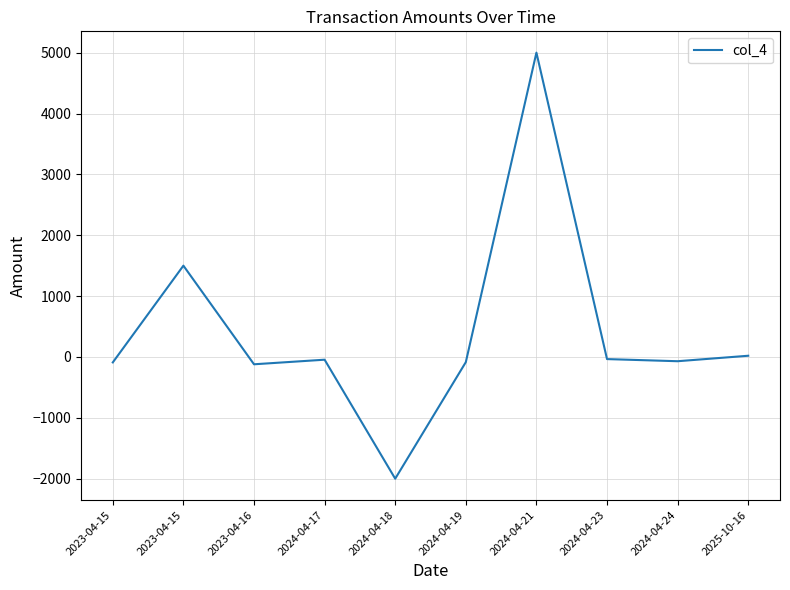

What is the change in value from 2024-04-21 to 2024-04-23?

-5035.0